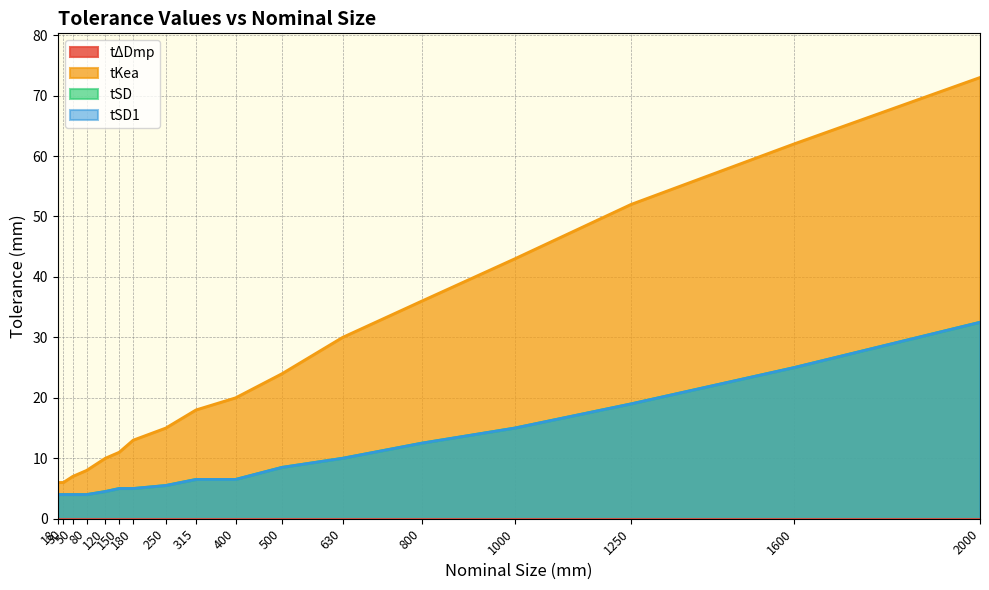

True or false: tKea has a value of 31.4 at 500.

False